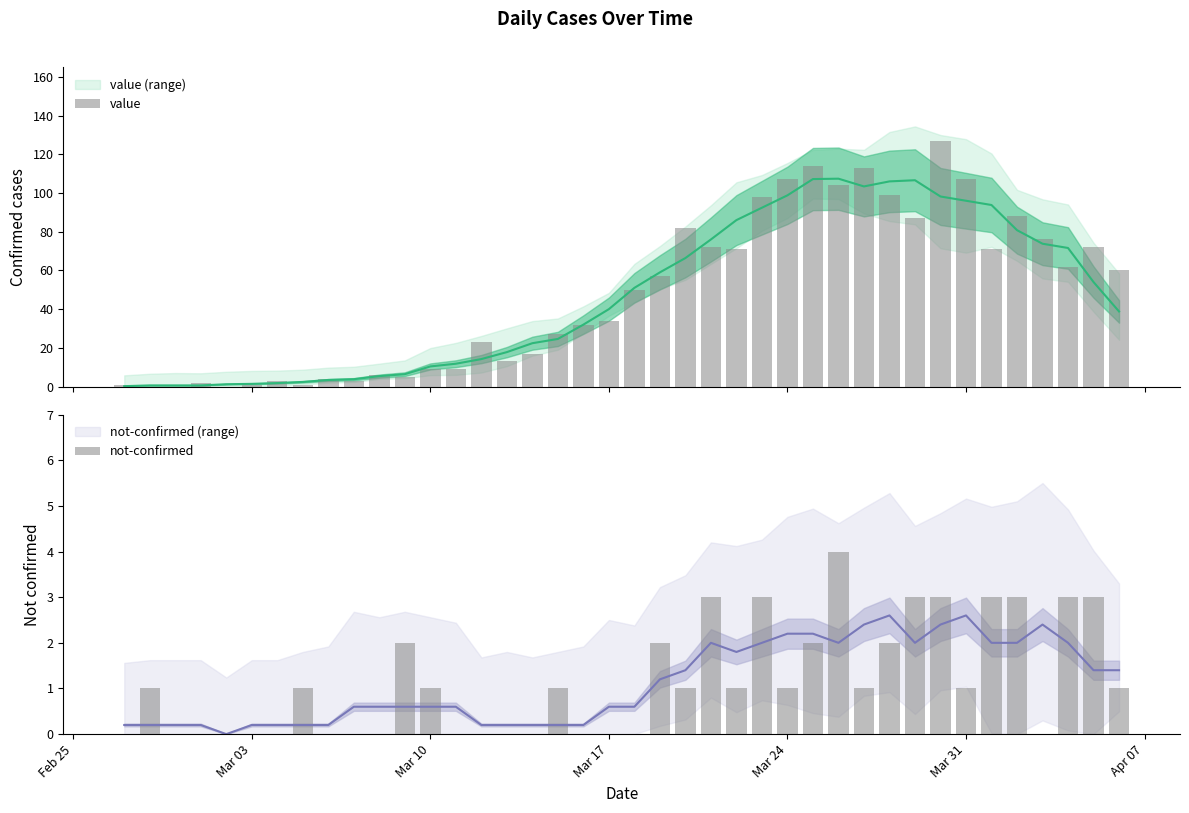

What is the difference between the highest and lowest values at Mar 03?

1